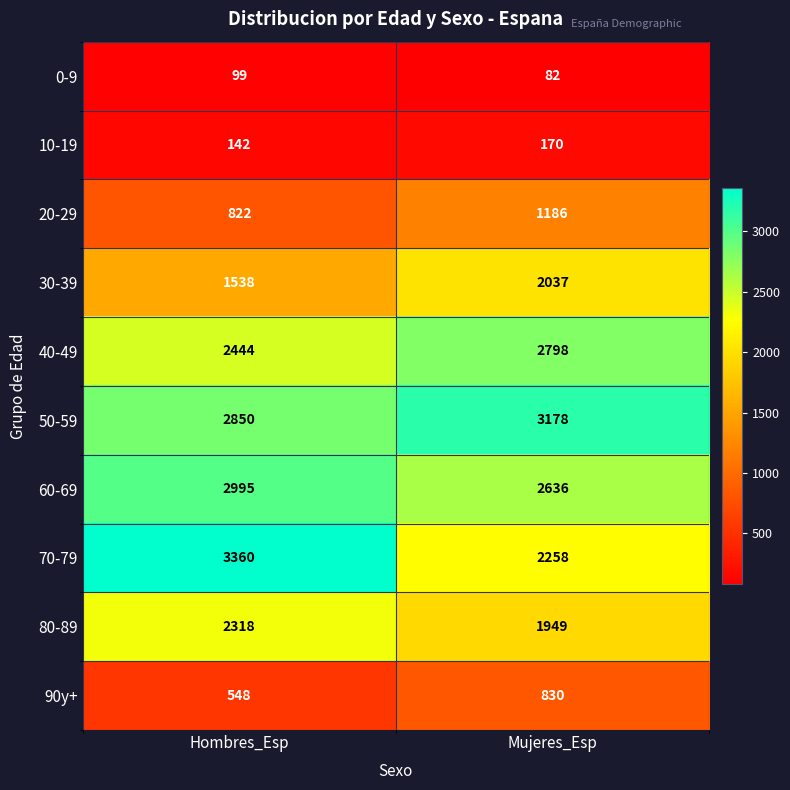

List the series in order of their peak value, lowest first.

0-9, 10-19, 90y+, 20-29, 30-39, 80-89, 40-49, 60-69, 50-59, 70-79